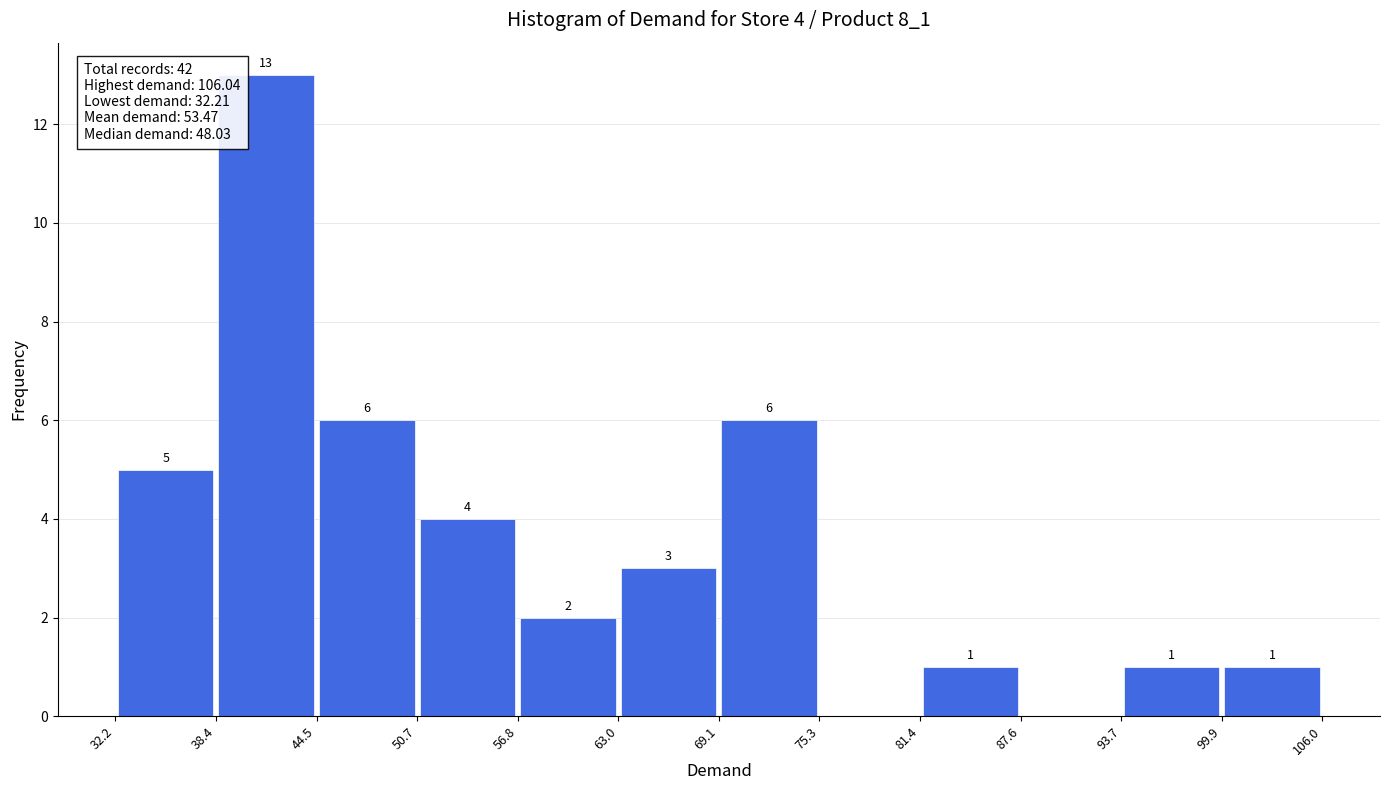

Over which range of the x-axis is the bar tallest?

38.4 to 44.5